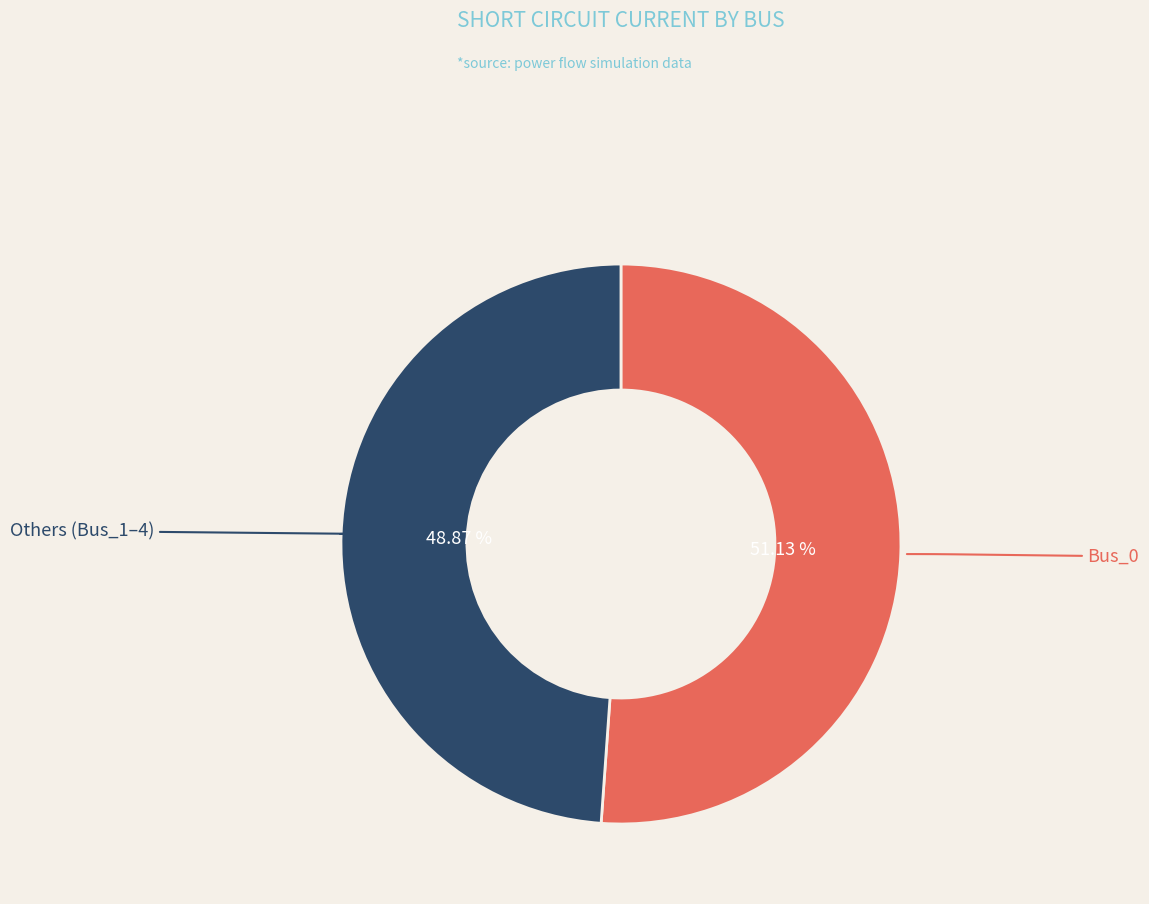

Is there a majority slice in this chart?

Yes